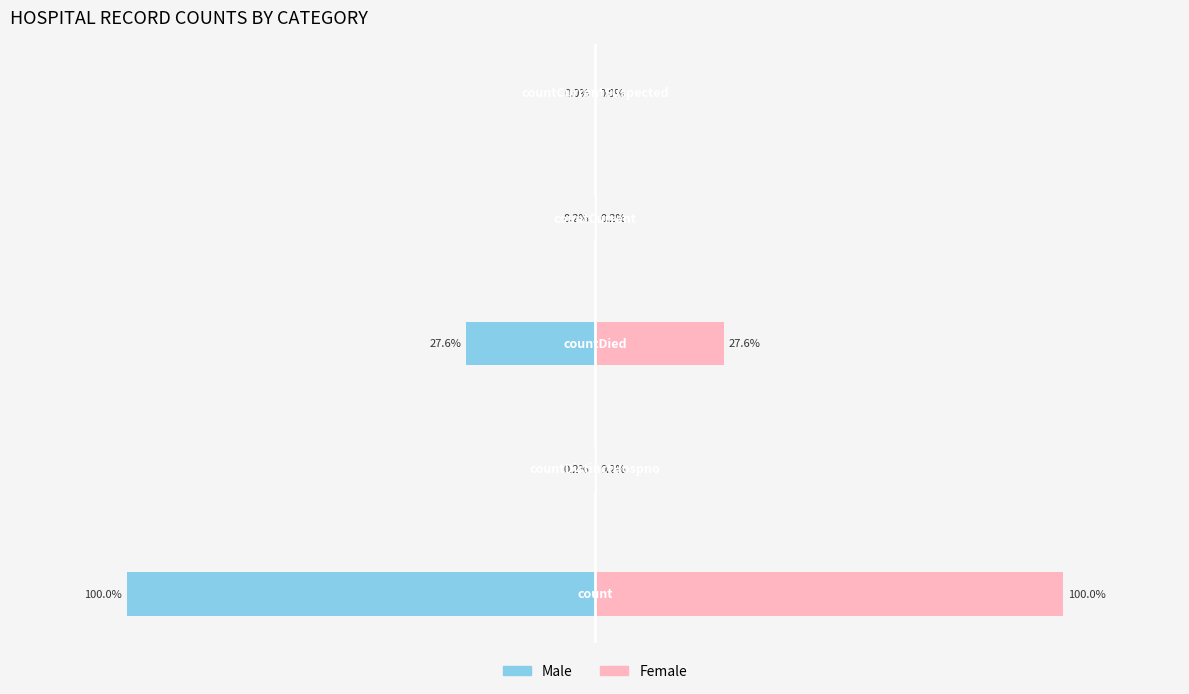

What is the value of the Male bar at the 1st from the left?

-18893